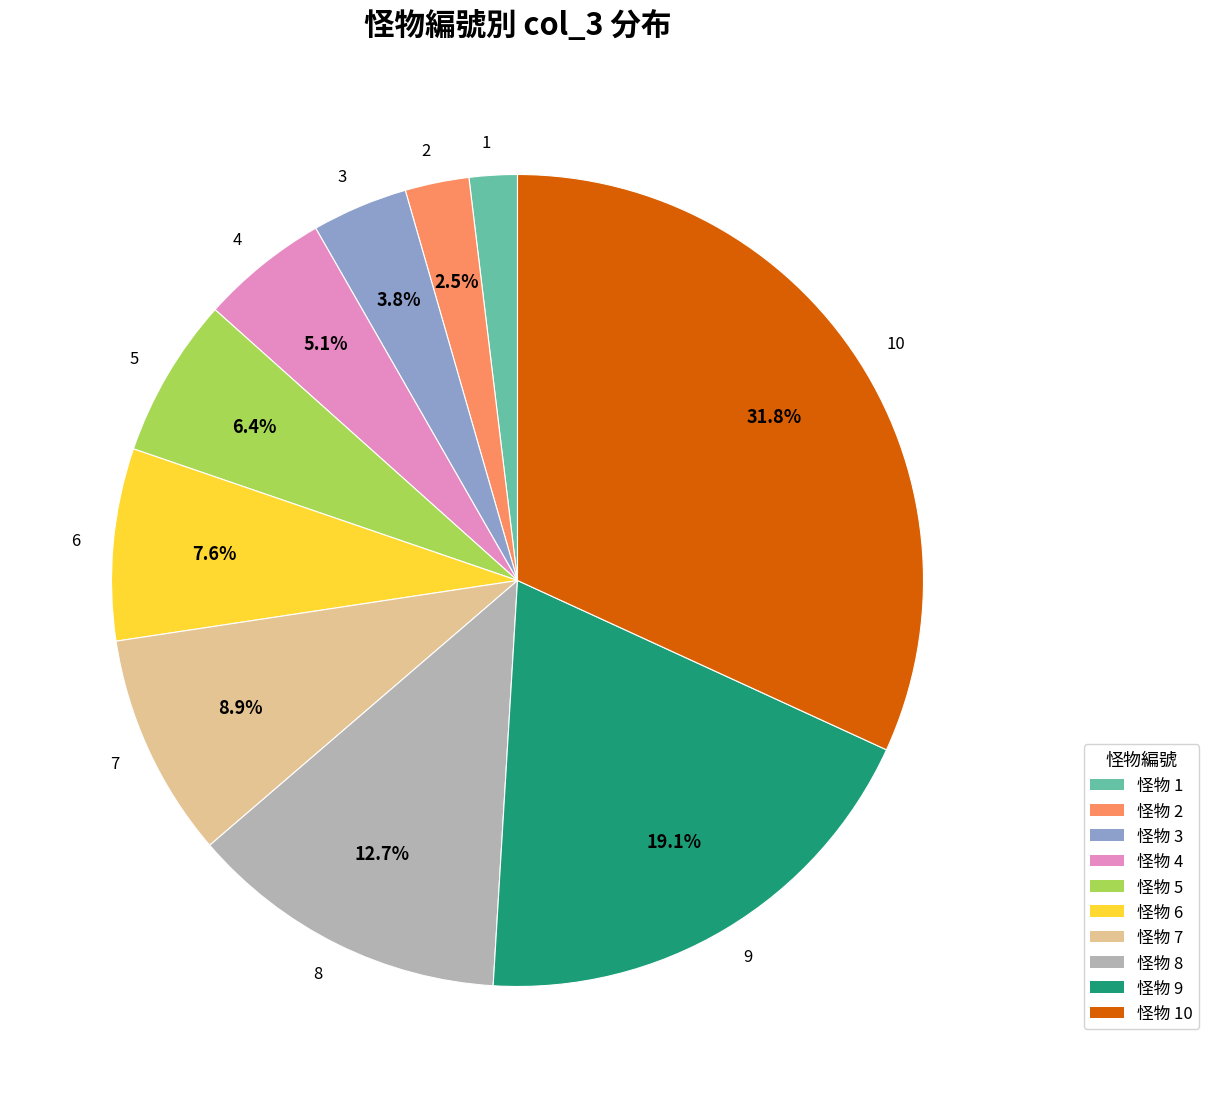

Is it true that 9 is 27% of the pie?

False